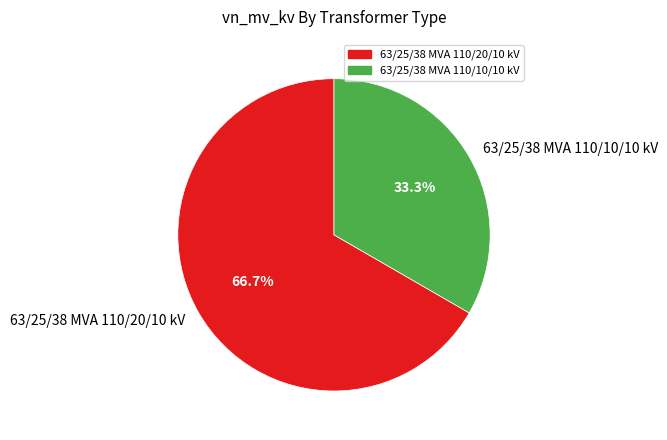

Which category has the biggest portion of the pie?

63/25/38 MVA 110/20/10 kV